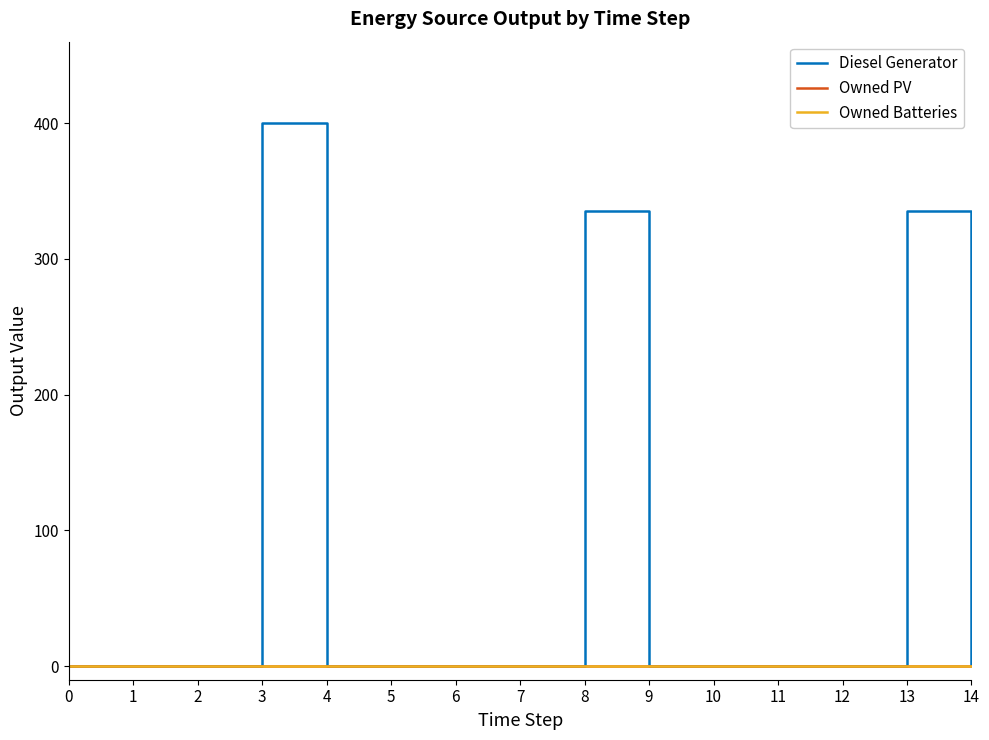

True or false: Owned PV has a value of 0 at 6.

True